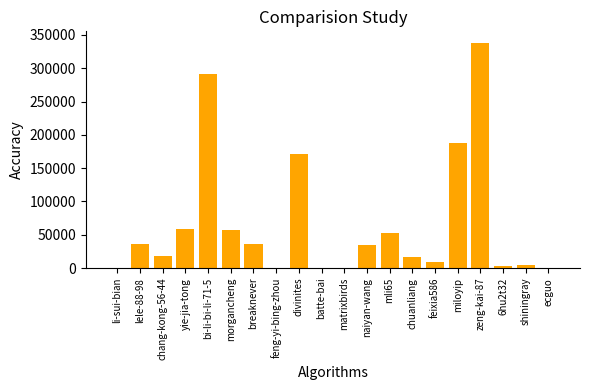

At which category does the chart reach its peak across all series?

zeng-kai-87